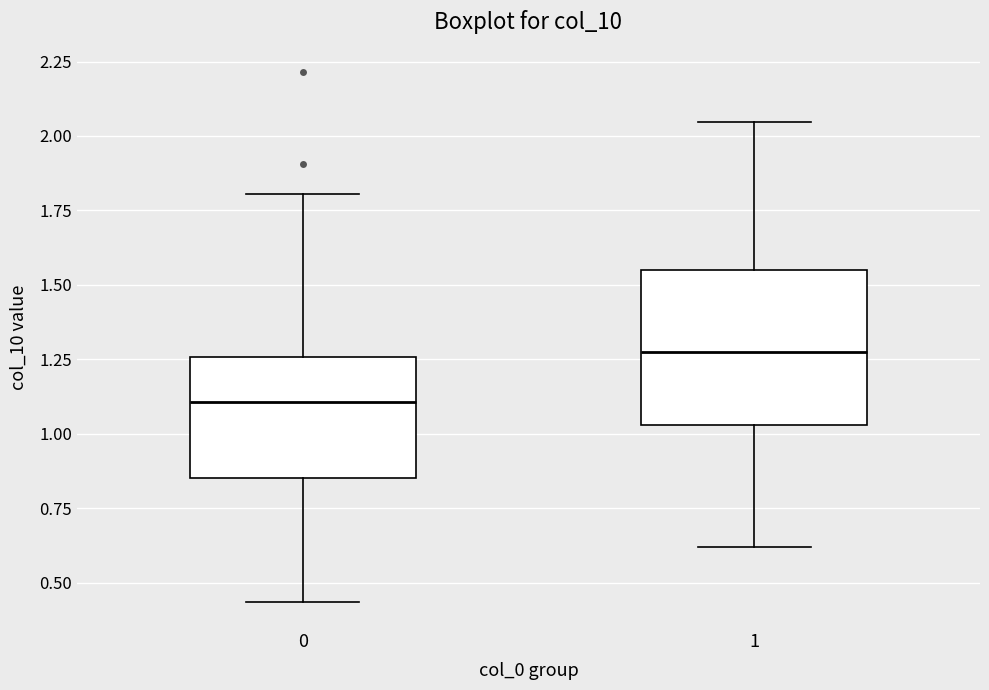

Where is the upper edge of the box at x = 1 on the y-axis? The values are not printed on the chart, so give them approximately, as read against the axis.

1.55